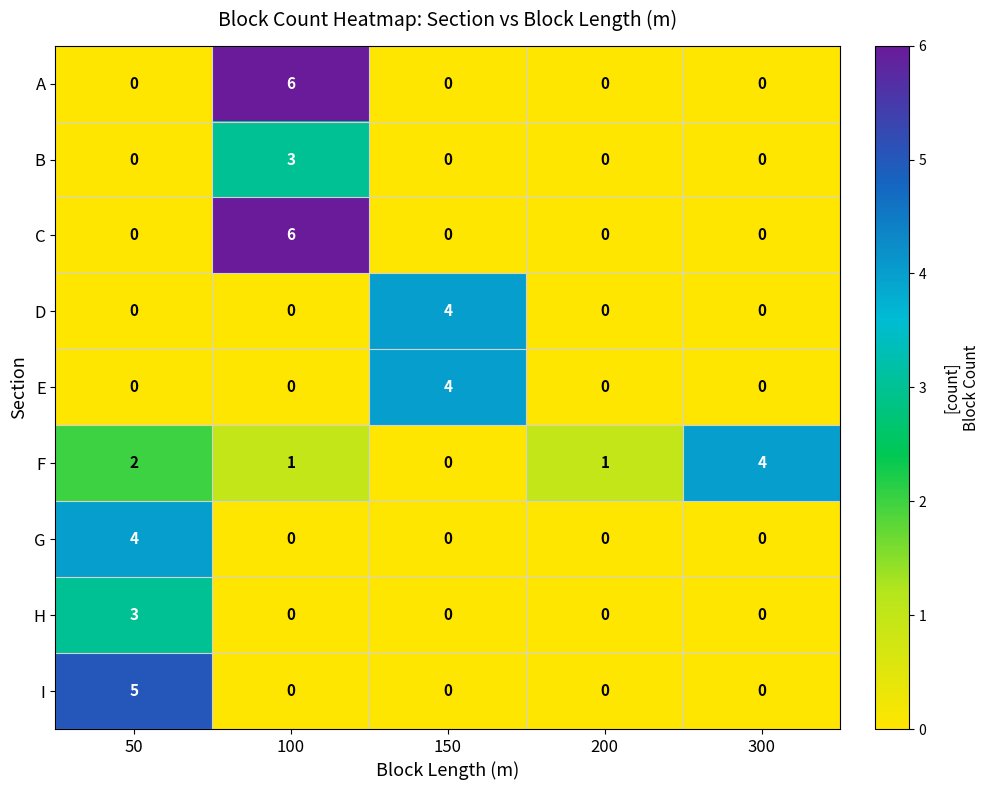

The D series shows 0 at 300. True or false?

True